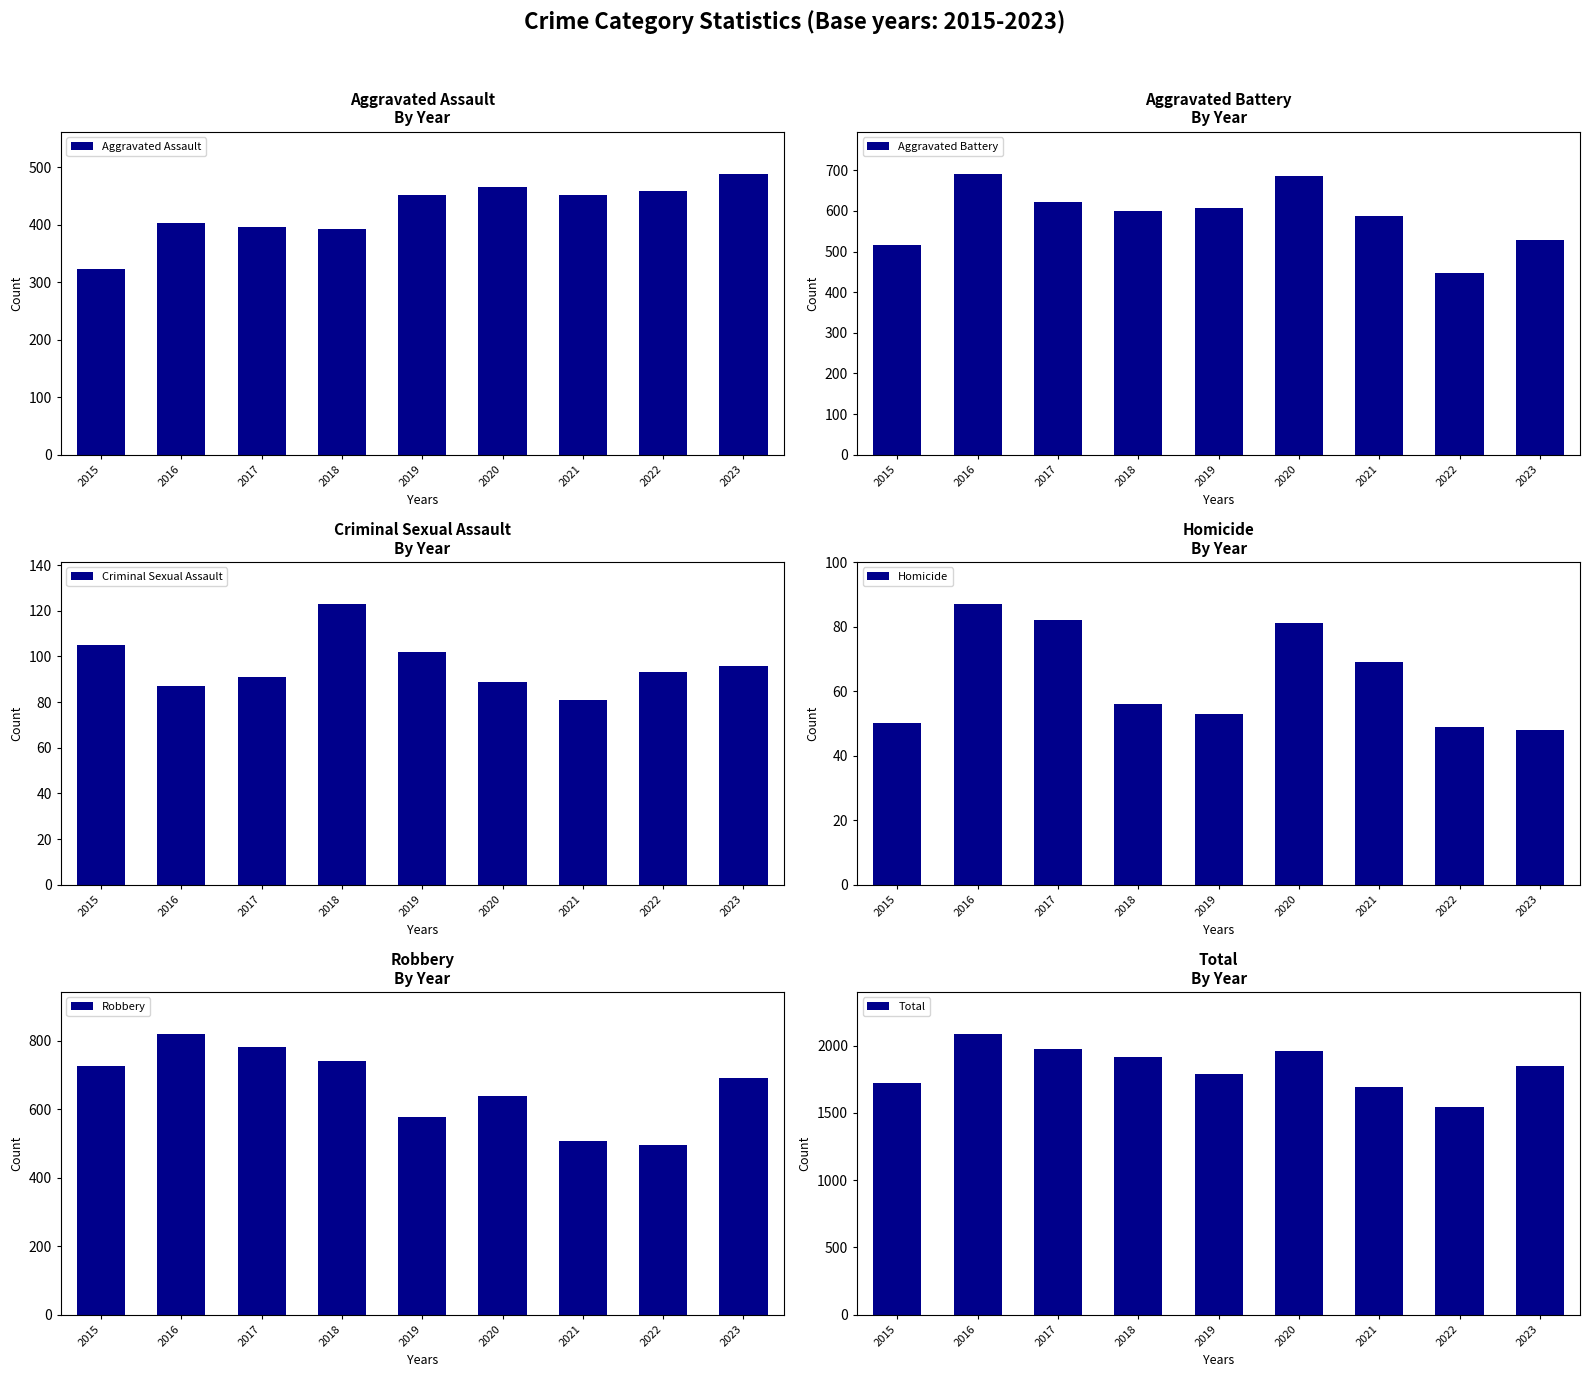

Reading right to left, transcribe all the data shown in this chart.

Aggravated Assault: 488	458	452	466	452	392	396	402	323
Aggravated Battery: 529	446	587	686	608	600	623	691	515
Criminal Sexual Assault: 96	93	81	89	102	123	91	87	105
Homicide: 48	49	69	81	53	56	82	87	50
Robbery: 690	495	506	637	577	741	780	819	726
Total: 1851	1541	1695	1959	1792	1912	1972	2086	1719